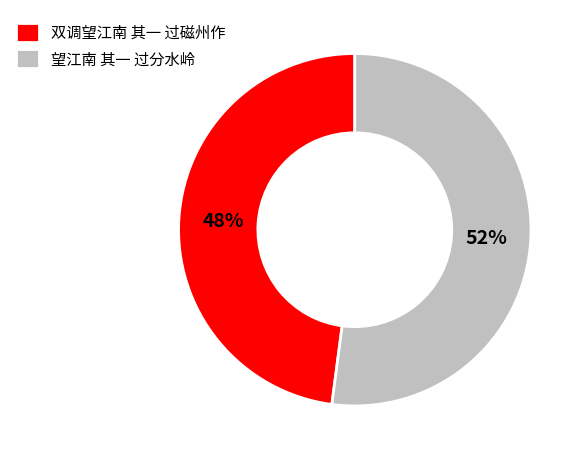

Rank the categories by value from lowest to highest.

双调望江南 其一 过磁州作, 望江南 其一 过分水岭